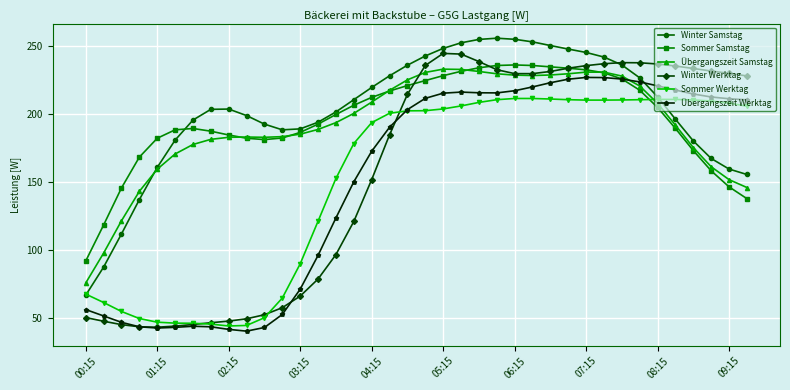

How many lines are shown in the chart?

6